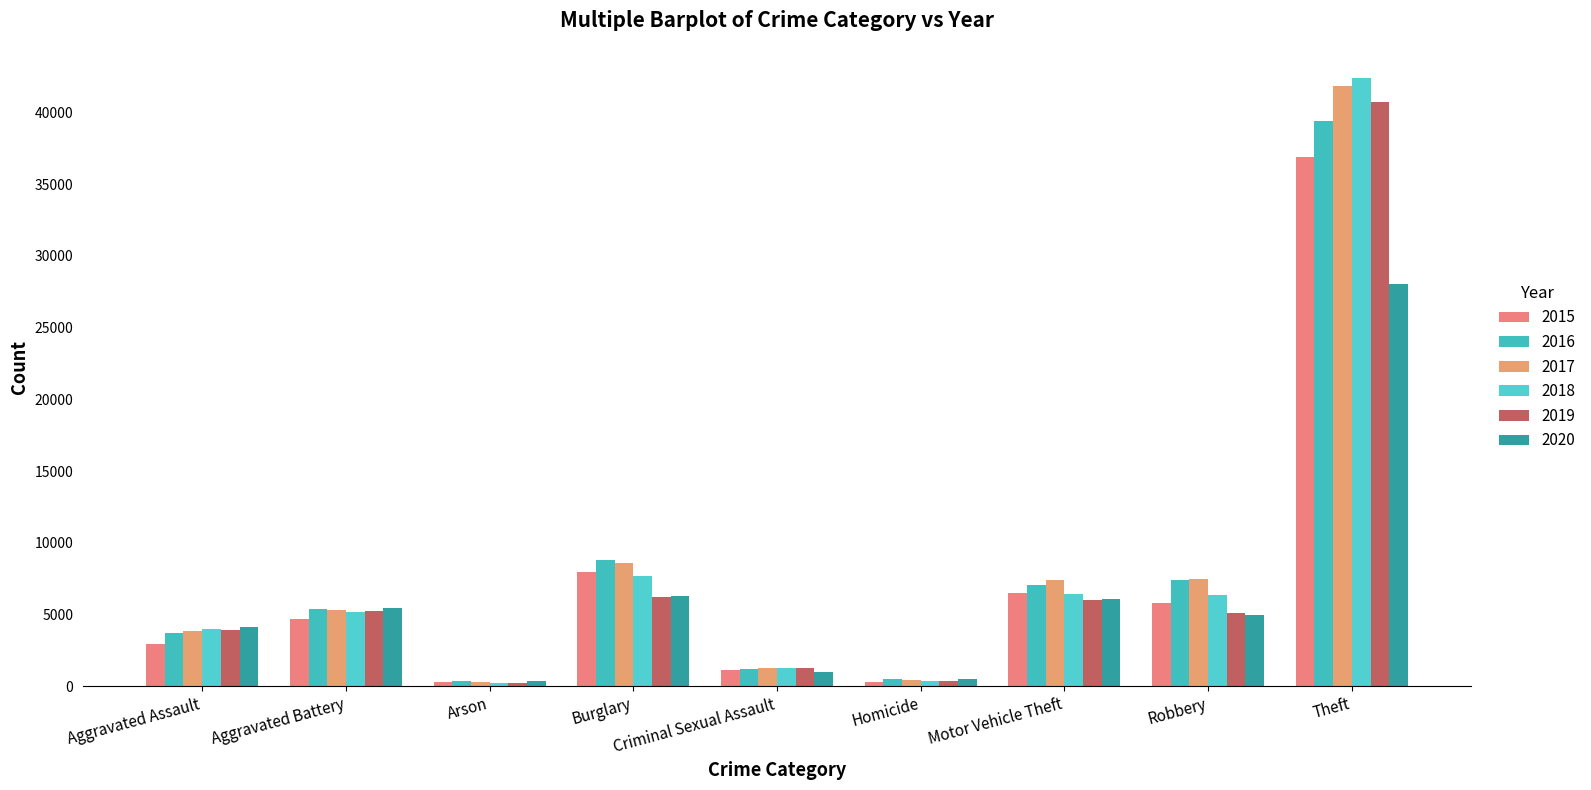

Which series has the largest total across all categories?

2017